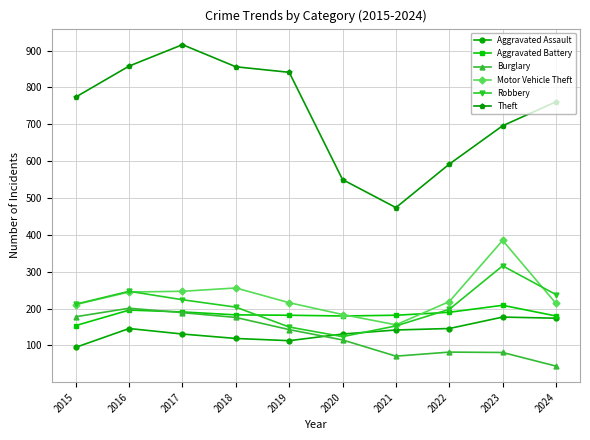

What is the value of the Burglary point at the 6th from the left?

115